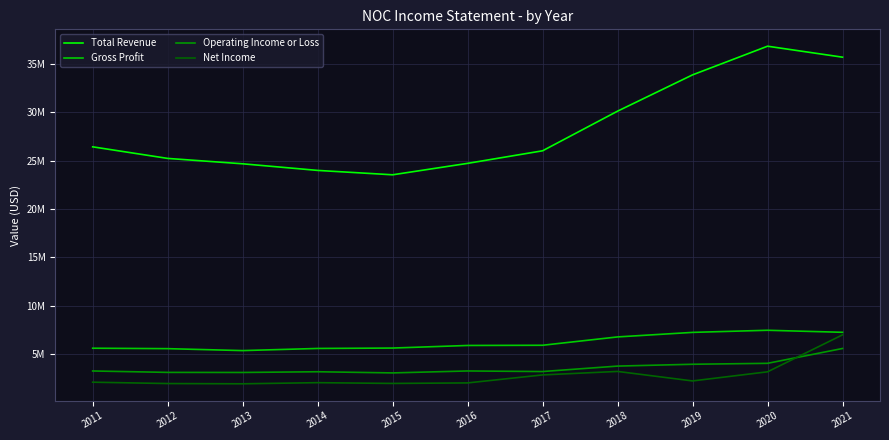

What is the difference between the maximum and minimum values in the Operating Income or Loss series?

2521000